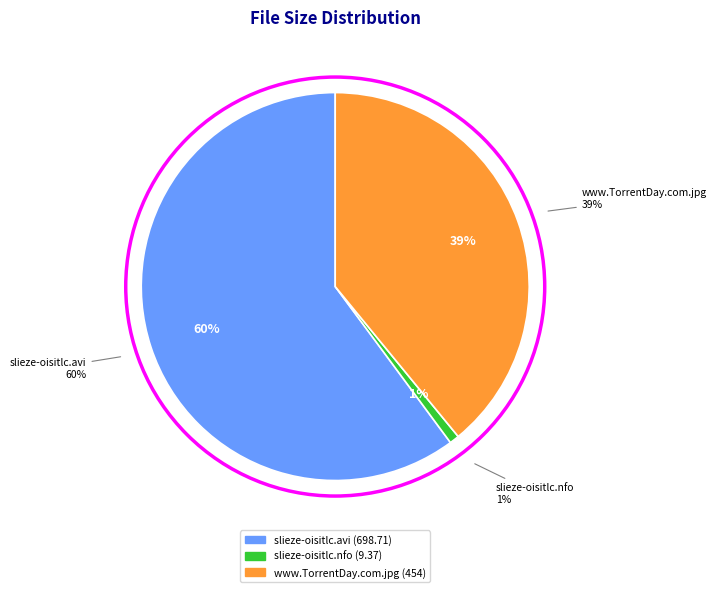

Is it true that slieze-oisitlc.avi is 48% of the pie?

False